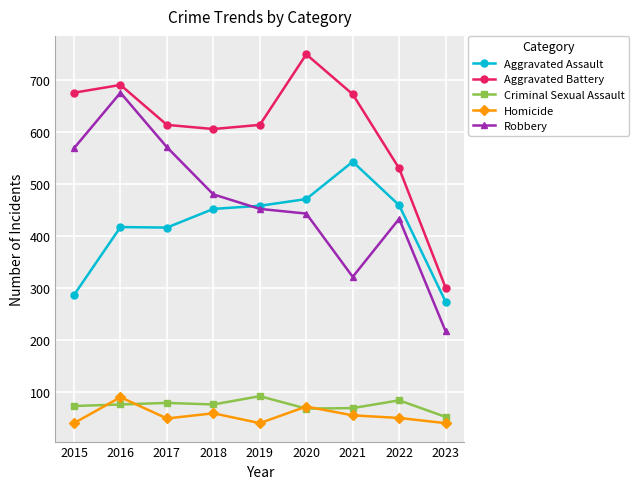

What is the difference between the maximum and second lowest values in the Homicide series?

50